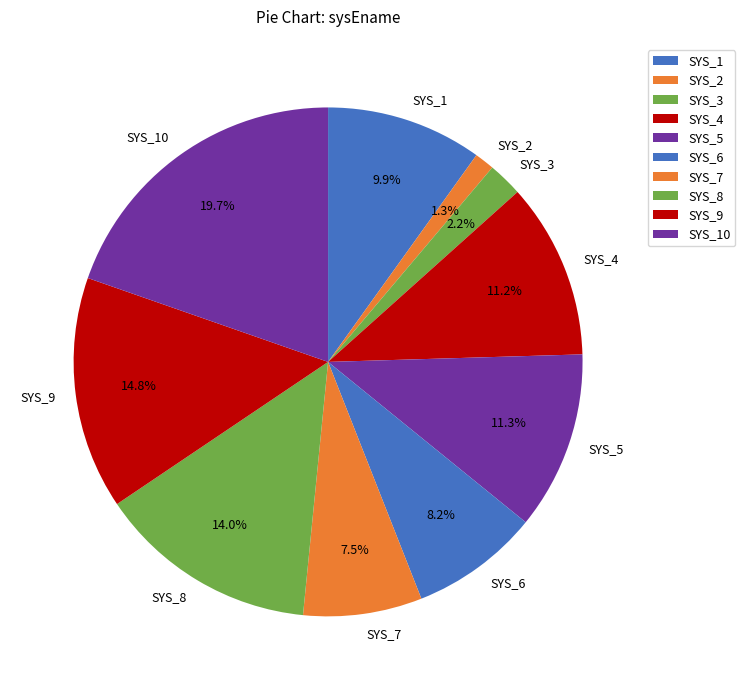

How much of the chart is everything except SYS_6?

91.8%